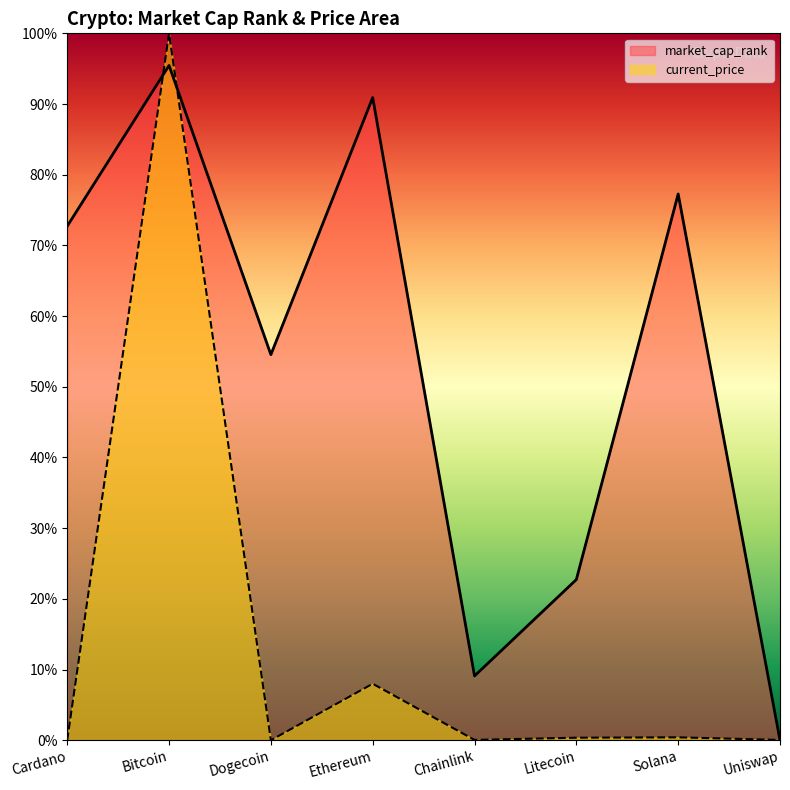

At which label is market_cap_rank closest to 11?

Dogecoin